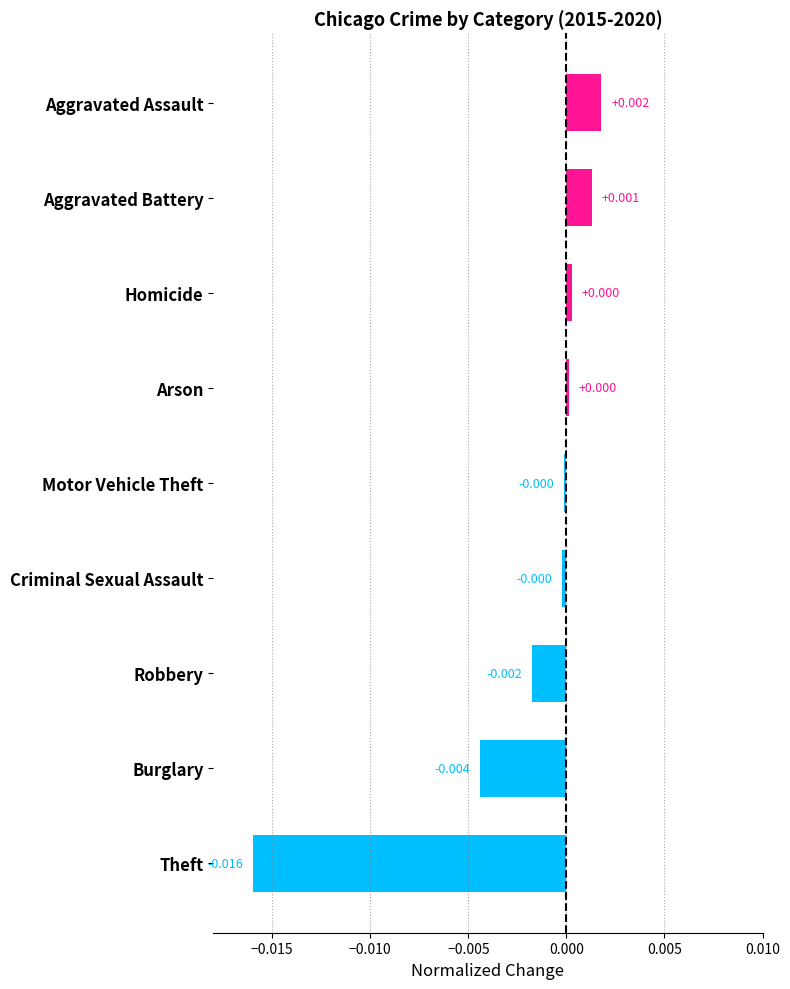

Which label corresponds to the largest value in the chart?

Aggravated Assault